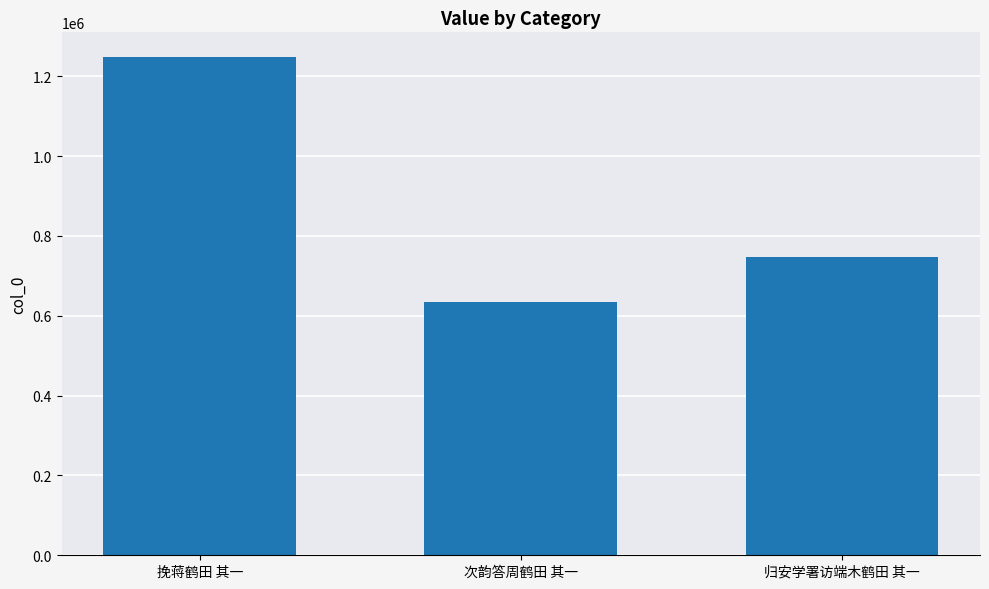

Reading left to right, transcribe all the data shown in this chart.

挽蒋鹤田 其一=1247556	次韵答周鹤田 其一=633897	归安学署访端木鹤田 其一=746046